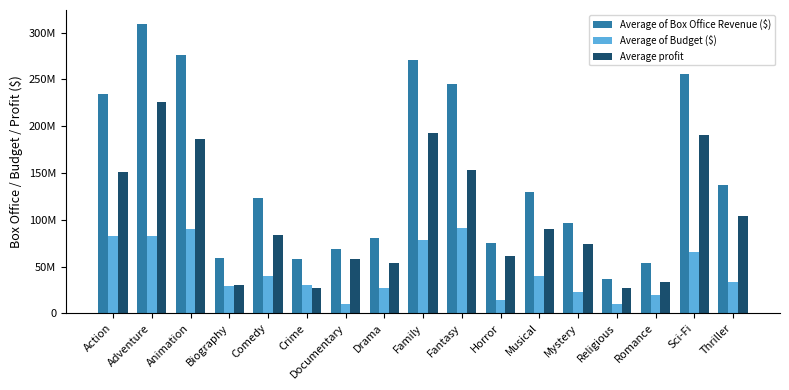

The value of Average profit at Family is 341795173. True or false?

False